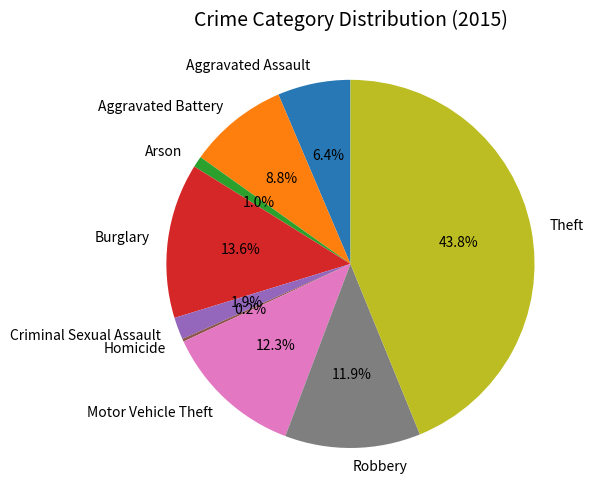

What is the total percentage of Motor Vehicle Theft and Theft?

56.2%